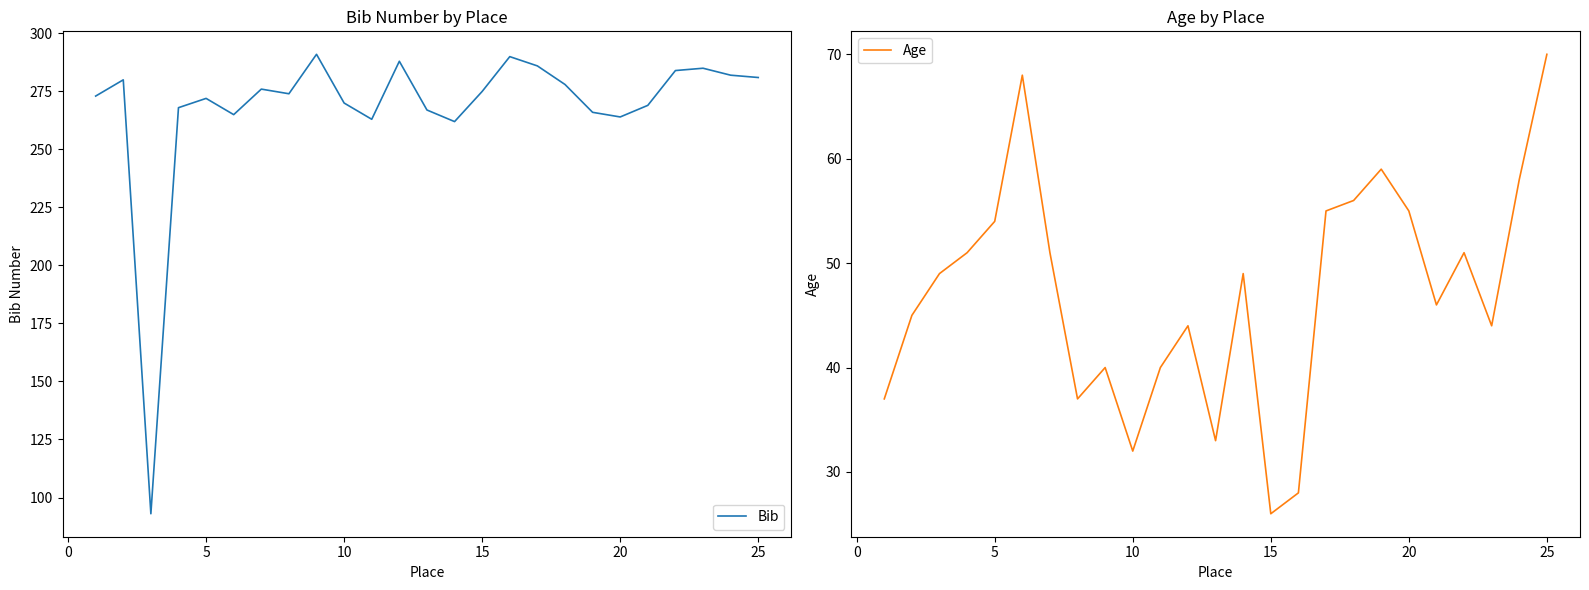

Rank the series by their maximum value, from highest to lowest.

Bib, Age